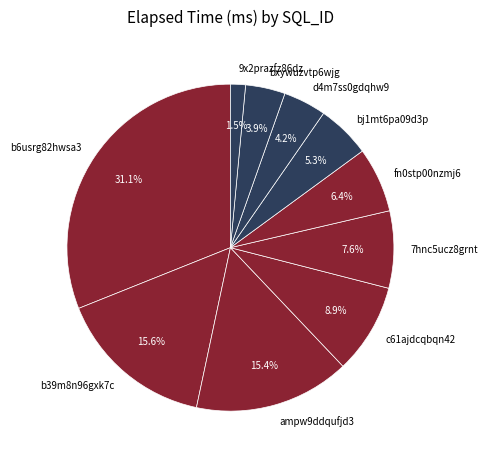

To the nearest percent, what is the average slice percentage?

10%